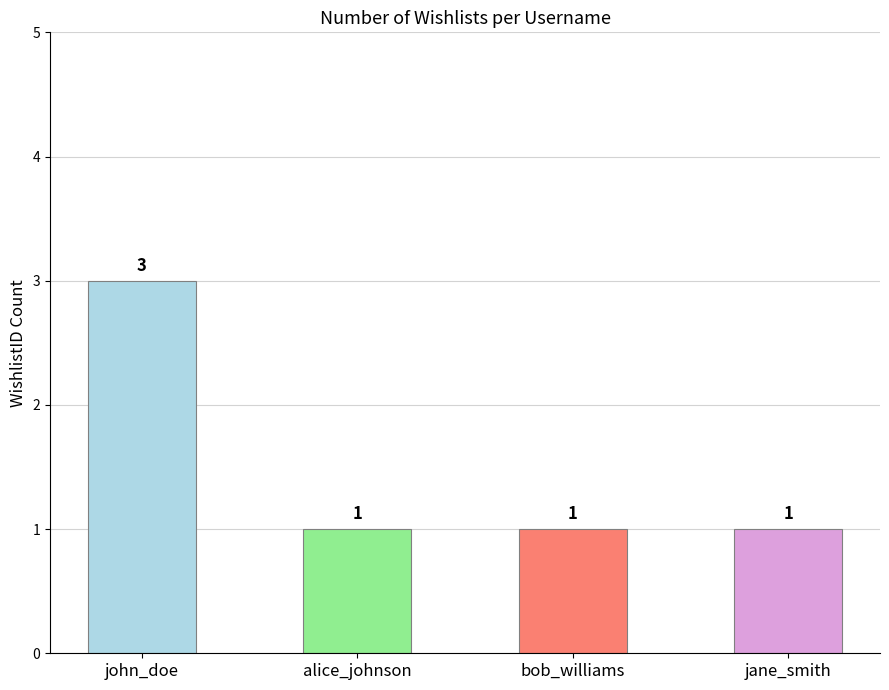

The value at john_doe is 1. True or false?

False